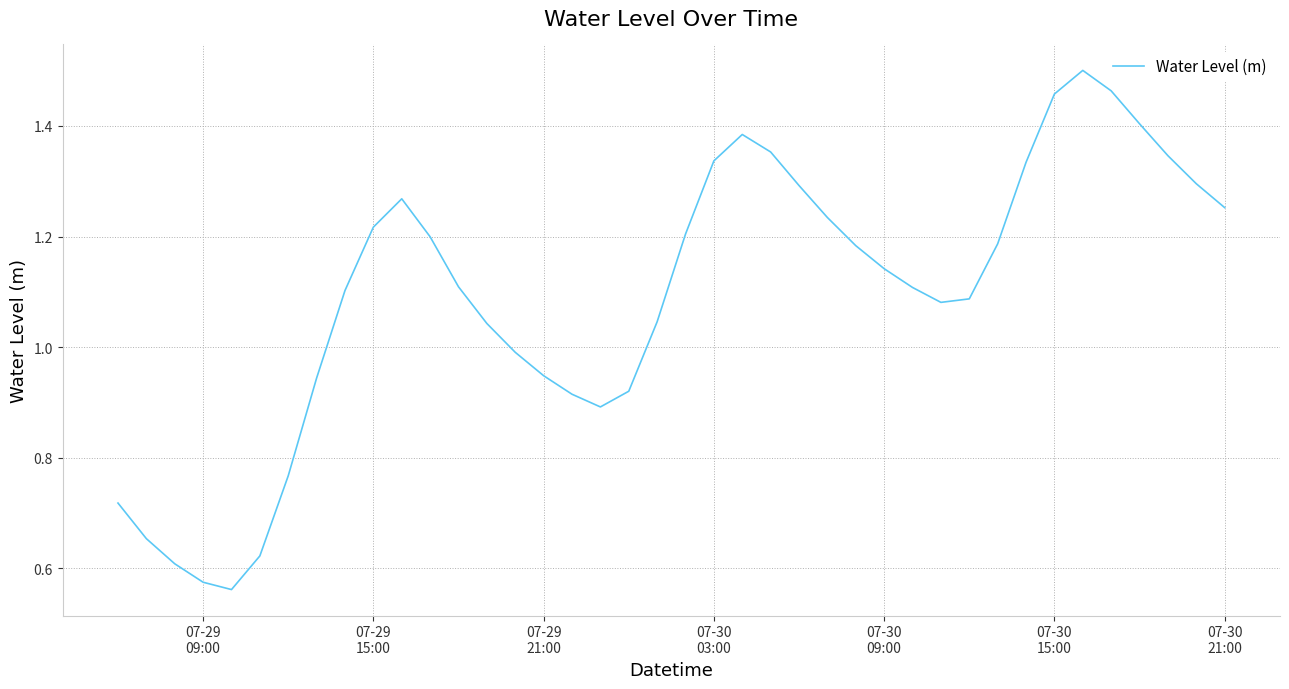

How many categories are shown in the chart?

40